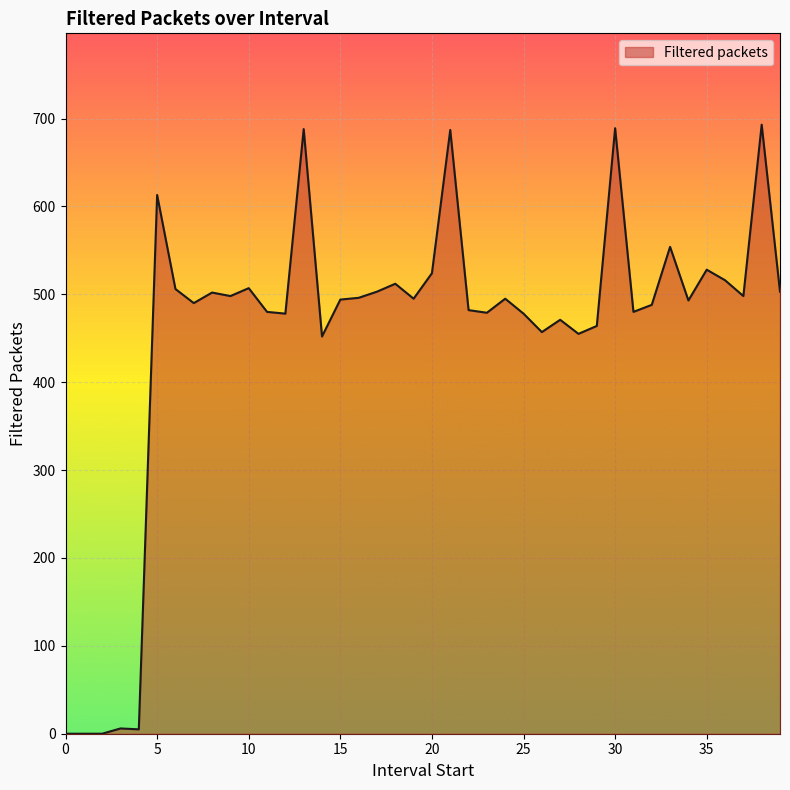

What is the difference between the maximum and minimum values?

693